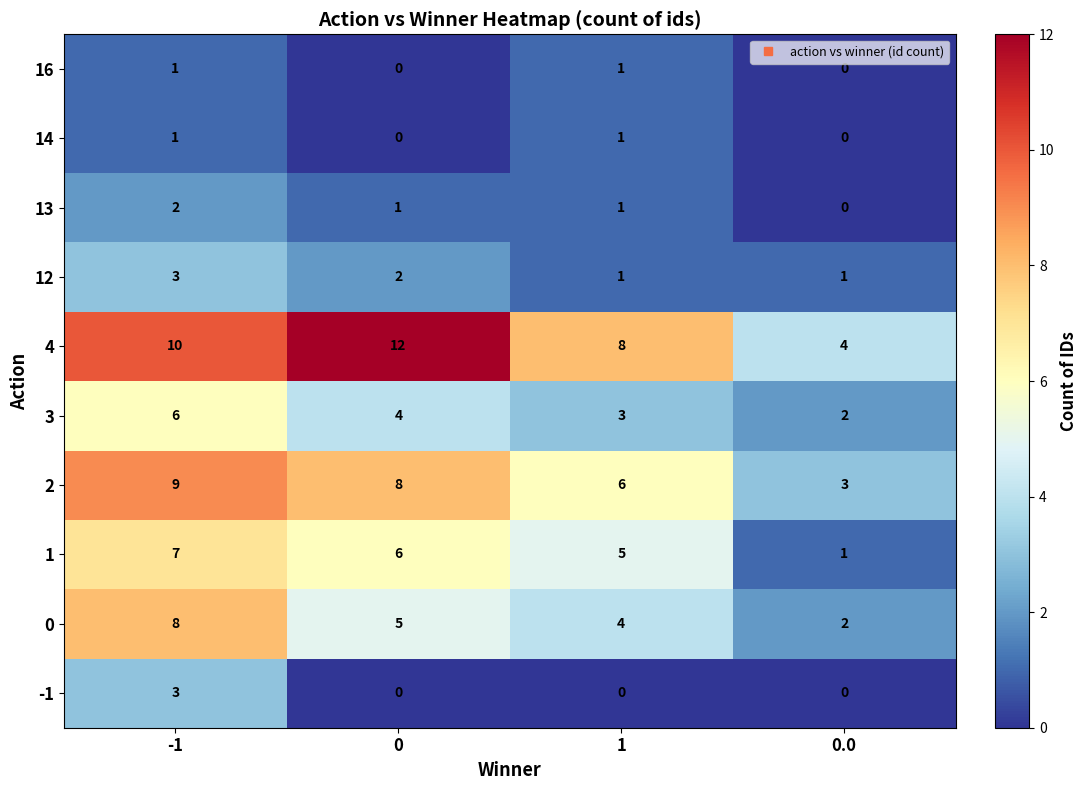

What is the difference between the highest and lowest values at -1?

9